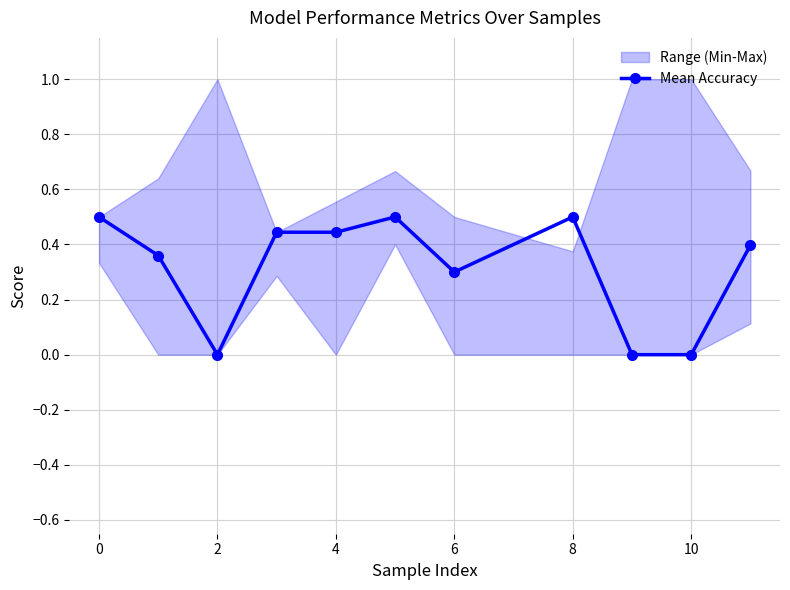

What is the label of the 3rd point from the left?

2